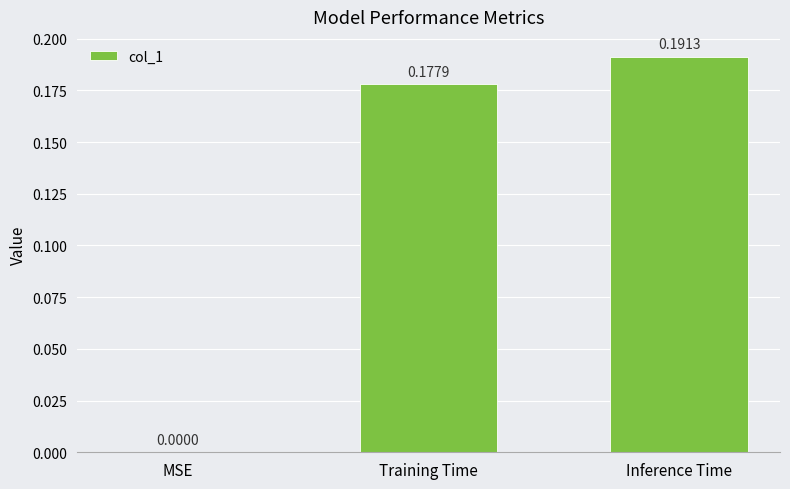

What is the change in value from MSE to Inference Time?

+0.2